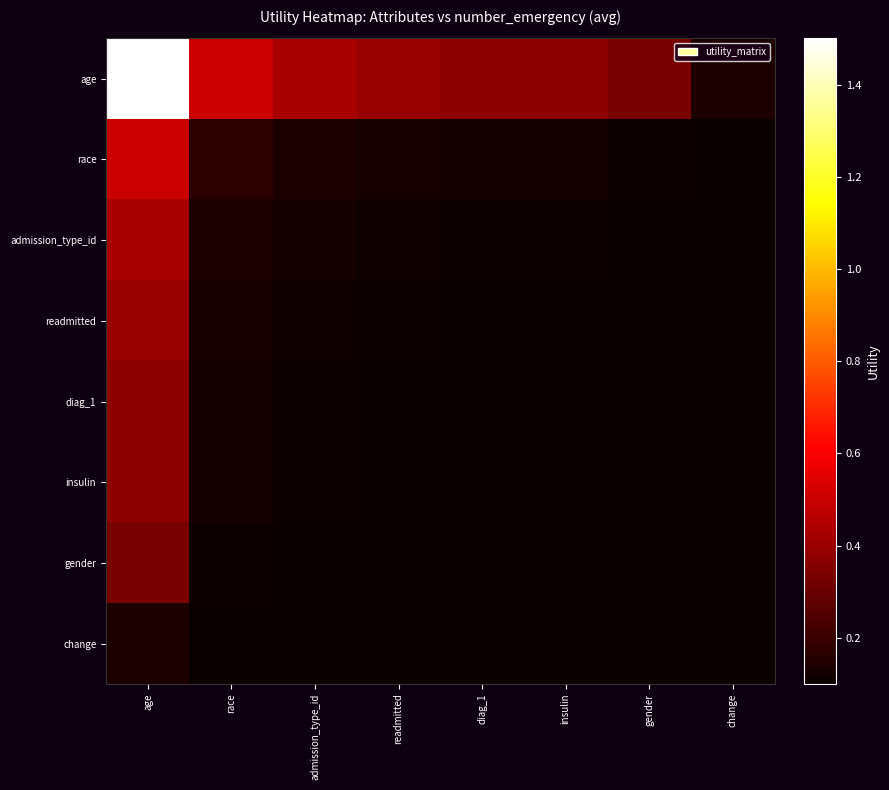

Reading left to right, what are all the values shown in this chart?

age: age=1.5	race=0.5	admission_type_id=0.4	readmitted=0.4	diag_1=0.4	insulin=0.4	gender=0.3	change=0.1
race: age=0.5	race=0.2	admission_type_id=0.1	readmitted=0.1	diag_1=0.1	insulin=0.1	gender=0.1	change=0.0
admission_type_id: age=0.4	race=0.1	admission_type_id=0.1	readmitted=0.1	diag_1=0.1	insulin=0.1	gender=0.1	change=0.0
readmitted: age=0.4	race=0.1	admission_type_id=0.1	readmitted=0.1	diag_1=0.1	insulin=0.1	gender=0.1	change=0.0
diag_1: age=0.4	race=0.1	admission_type_id=0.1	readmitted=0.1	diag_1=0.1	insulin=0.1	gender=0.1	change=0.0
insulin: age=0.4	race=0.1	admission_type_id=0.1	readmitted=0.1	diag_1=0.1	insulin=0.1	gender=0.1	change=0.0
gender: age=0.3	race=0.1	admission_type_id=0.1	readmitted=0.1	diag_1=0.1	insulin=0.1	gender=0.1	change=0.0
change: age=0.1	race=0.0	admission_type_id=0.0	readmitted=0.0	diag_1=0.0	insulin=0.0	gender=0.0	change=0.0